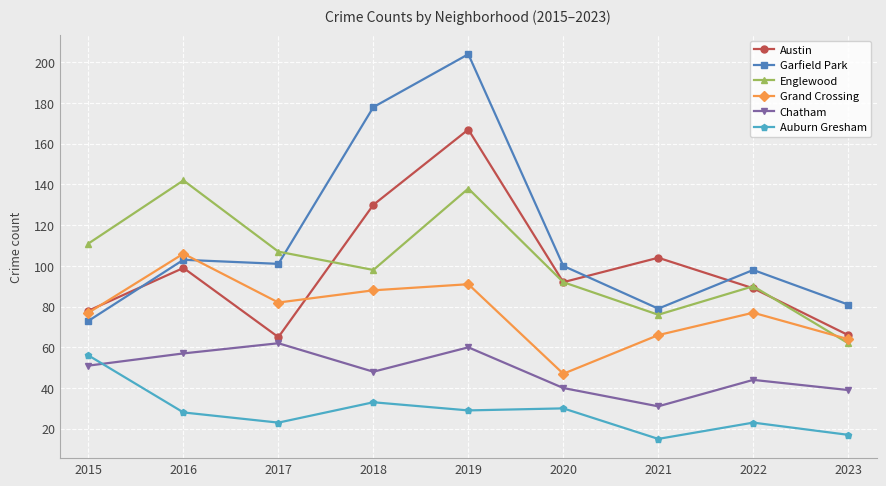

In Chatham, how many points are higher than both neighbors (excluding endpoints)?

3